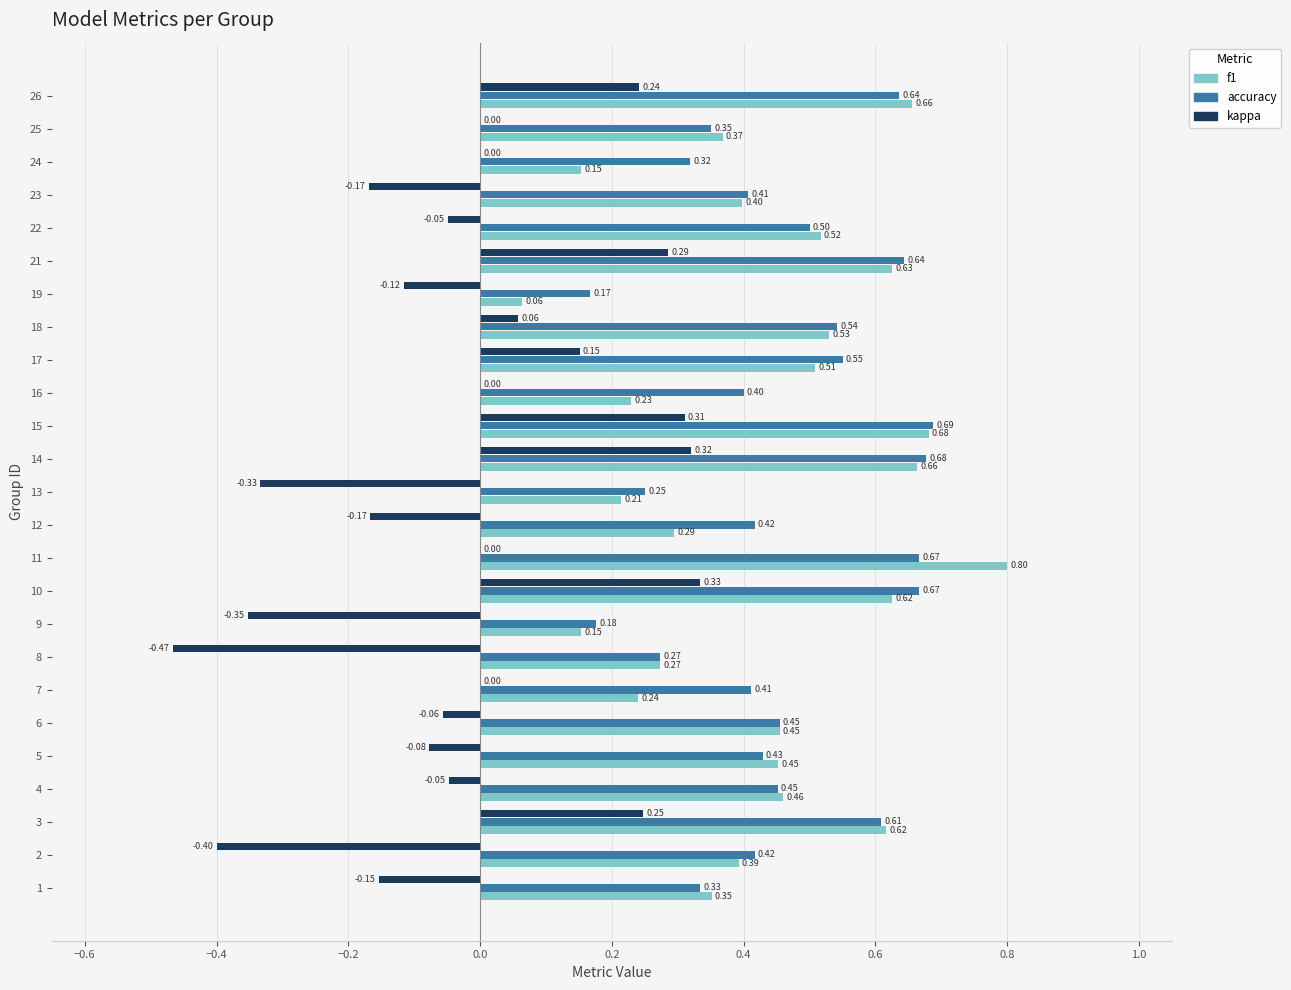

Count the number of data series in this chart.

3